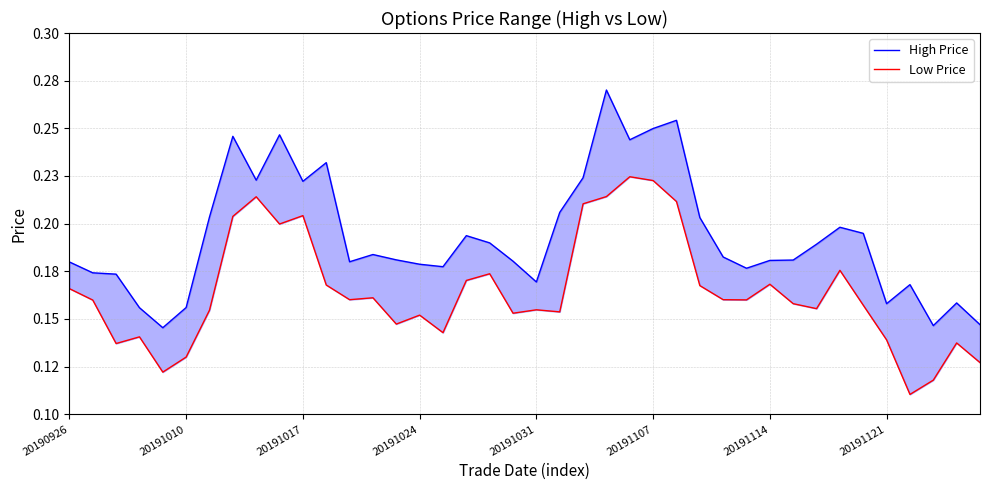

What is the value of the High Price point at the 7th from the left?

0.2